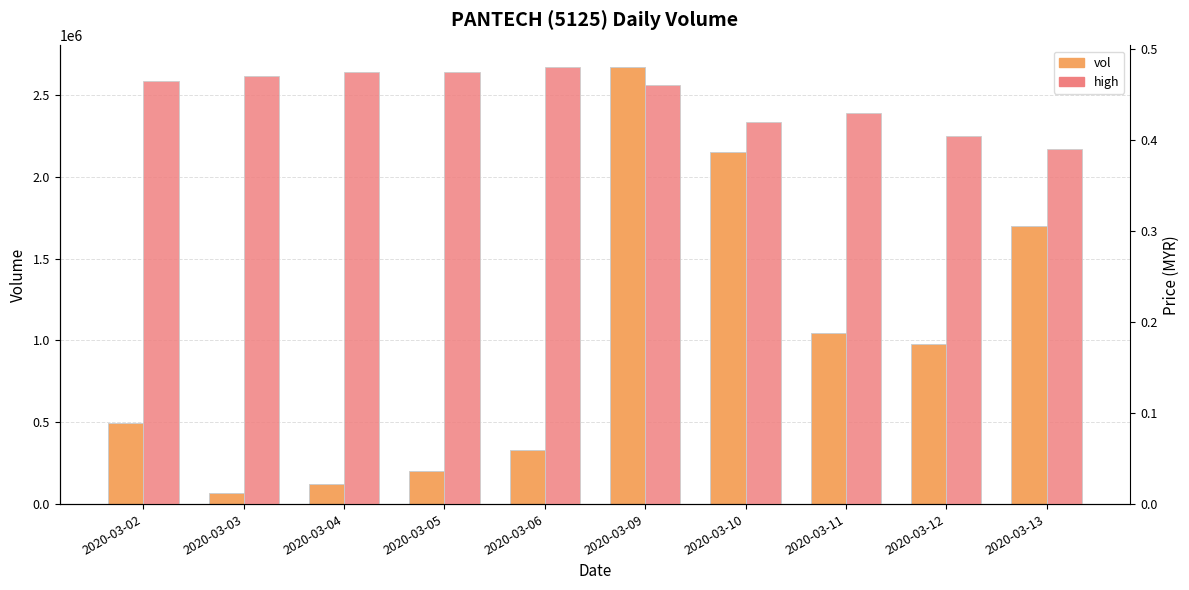

List the series in order of their overall mean, lowest first.

high, vol